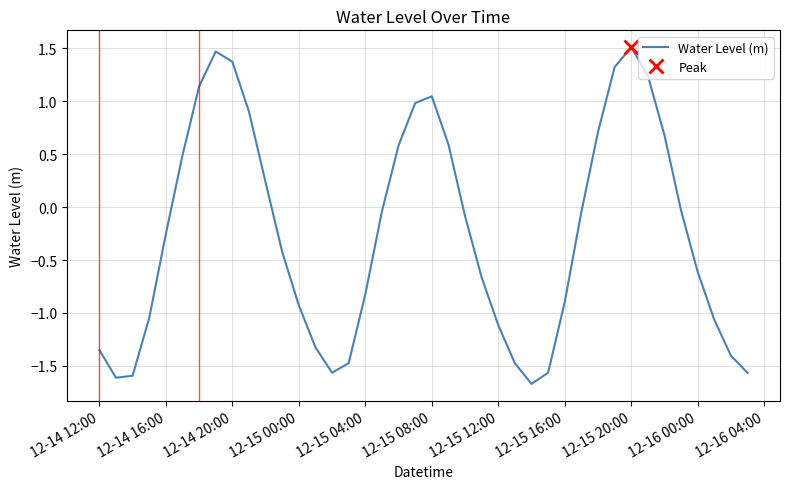

What is the minimum value for Water Level (m)?

-1.7